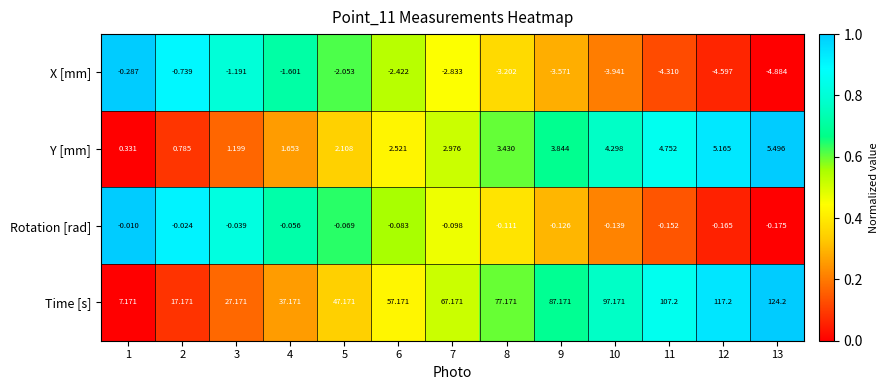

Which series has the largest total across all categories?

Time [s]